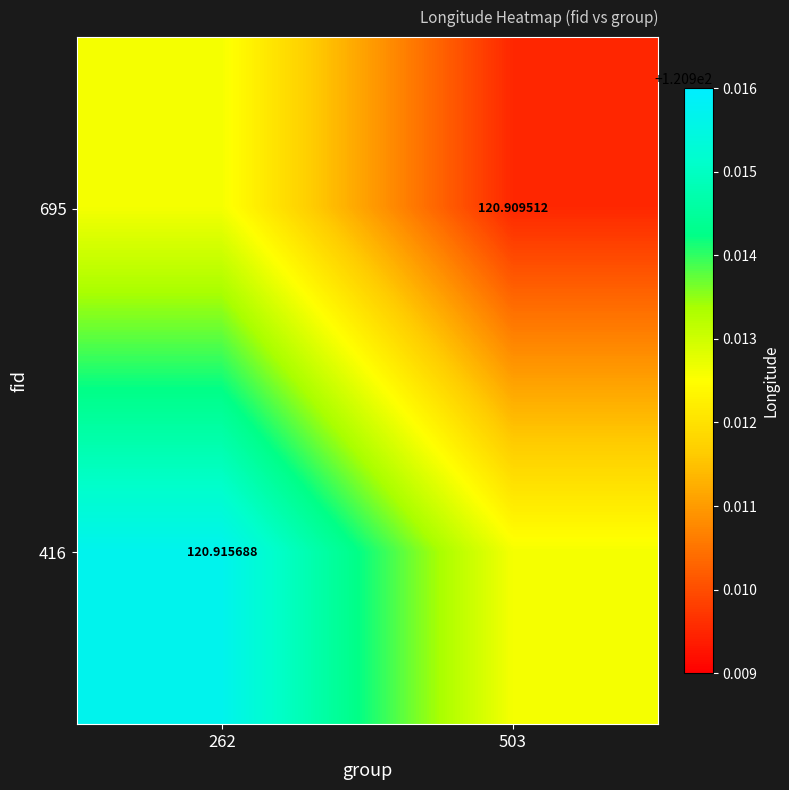

True or false: 416 has a value of 120.9 at 262.

True